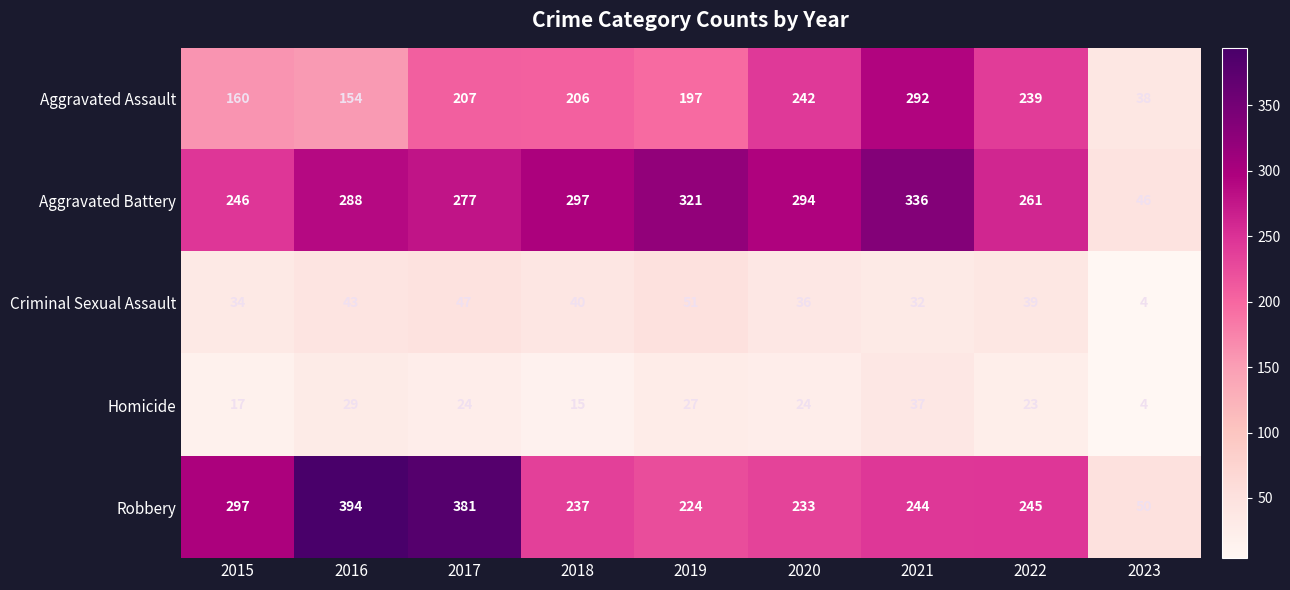

At 2022, list the series in order from largest to smallest.

Aggravated Battery, Robbery, Aggravated Assault, Criminal Sexual Assault, Homicide